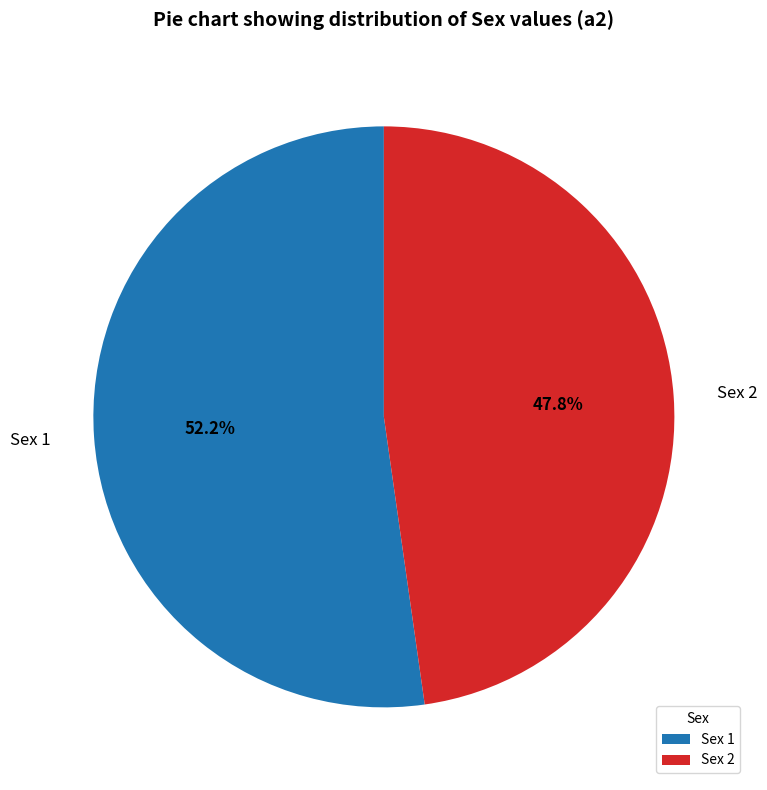

How much of the chart is everything except Sex 2?

52.2%